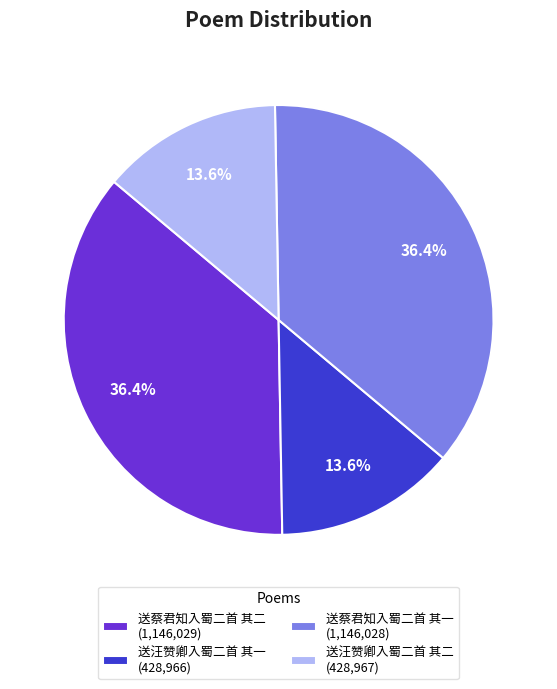

To the nearest percent, what is the combined percentage of 送蔡君知入蜀二首 其二 and 送蔡君知入蜀二首 其一?

73%